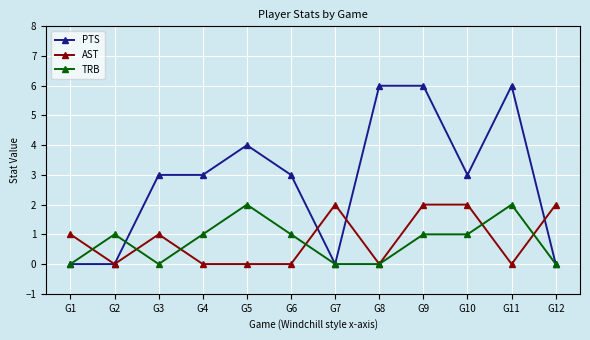

True or false: AST and TRB intersect in this chart.

True